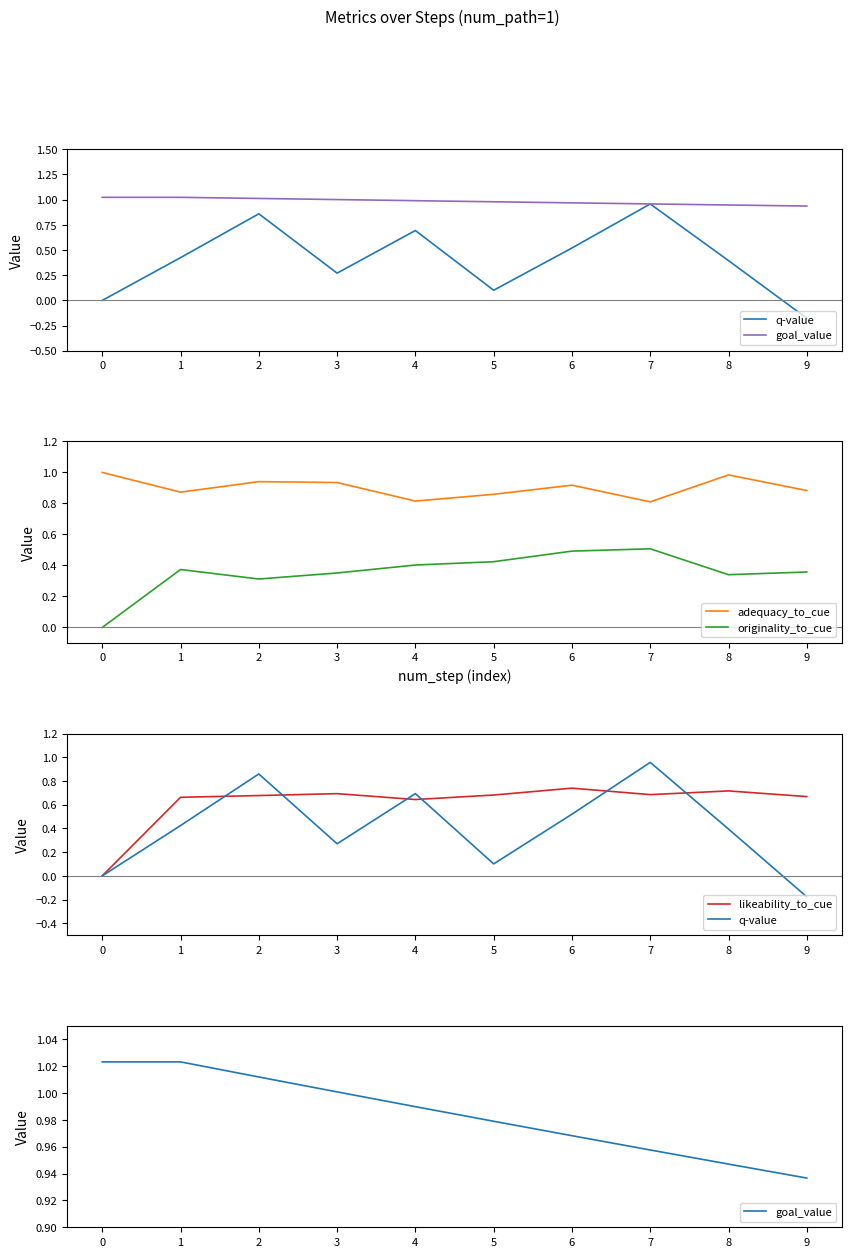

Where do originality_to_cue and q-value first cross each other?

2 and 3